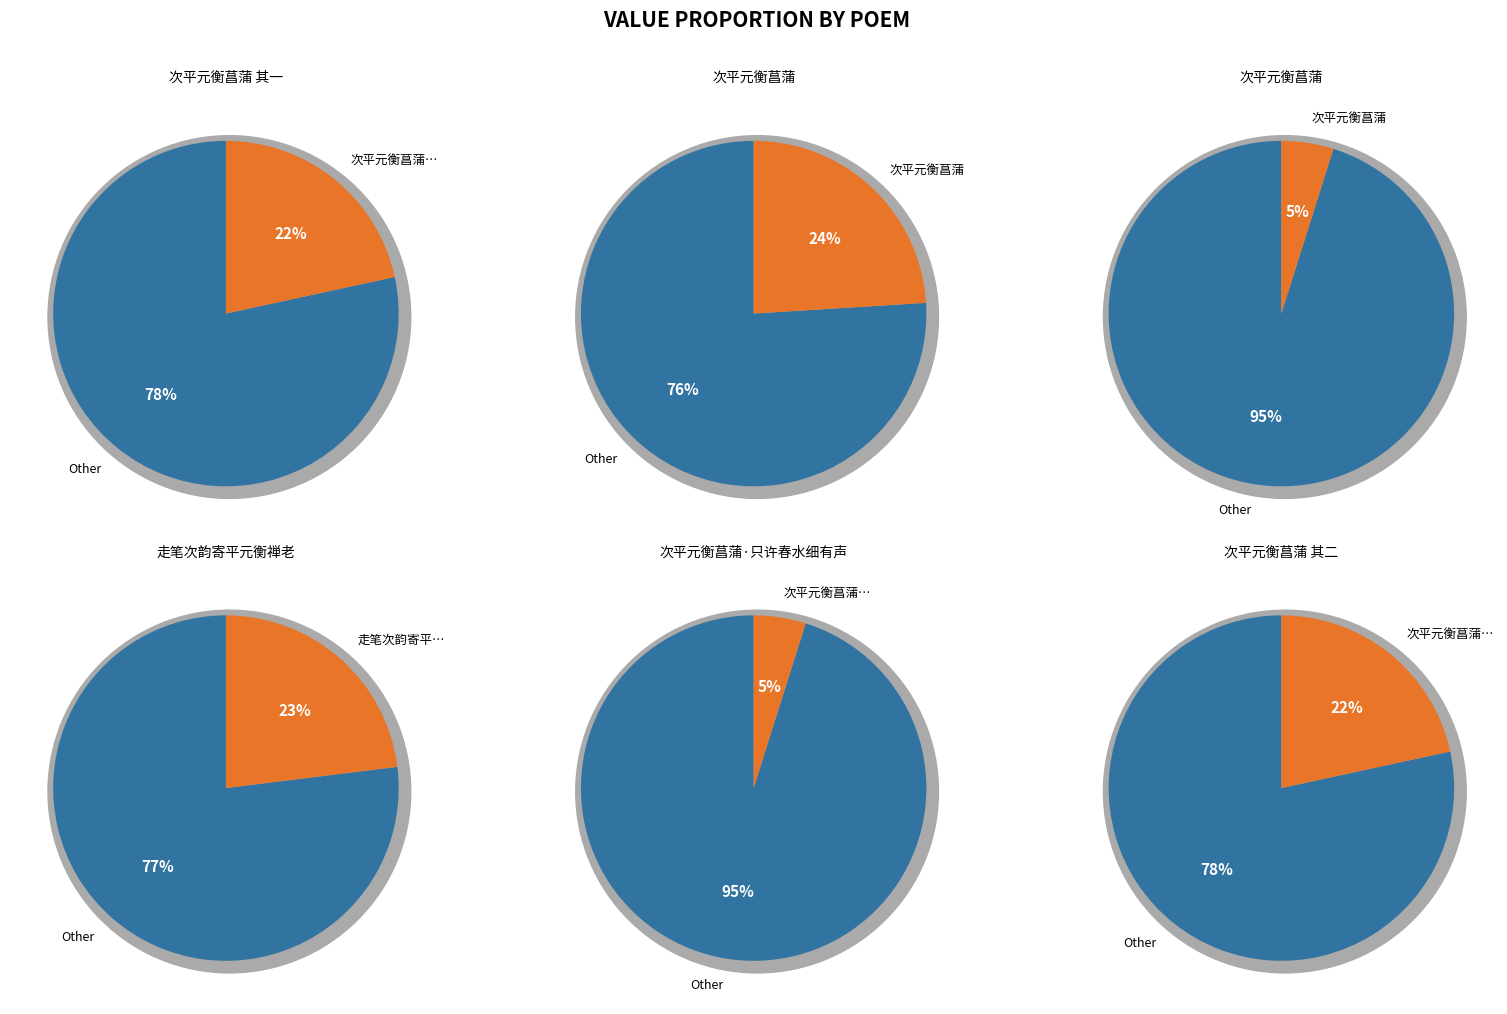

To the nearest percent, what is the difference between the largest and smallest slice percentages?

19%